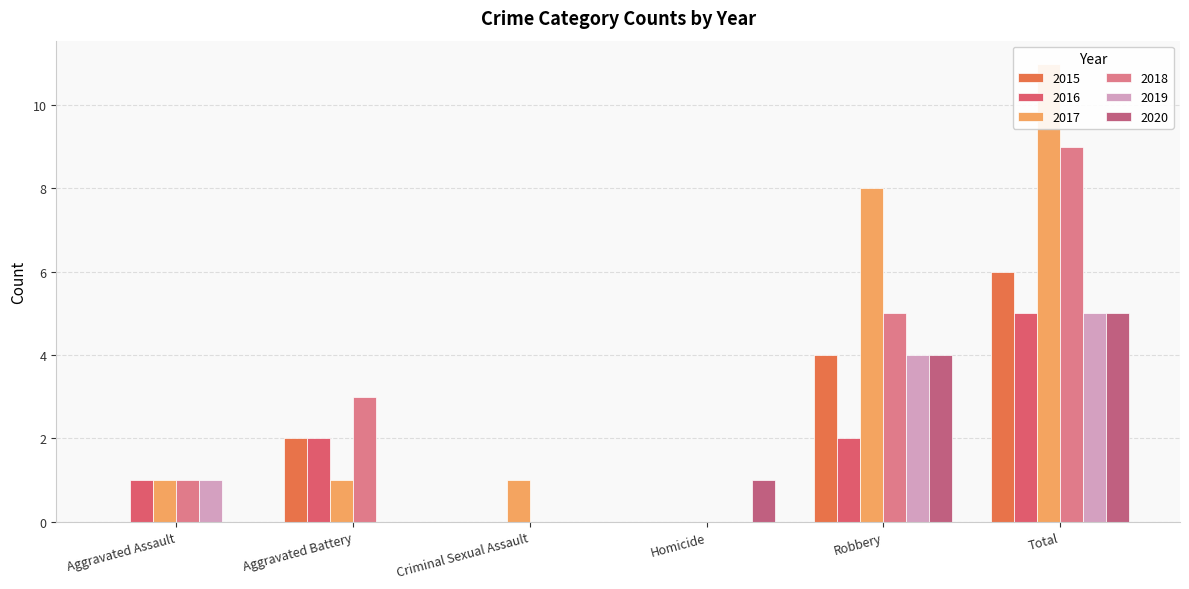

The value of 2020 at Criminal Sexual Assault is 0. True or false?

True